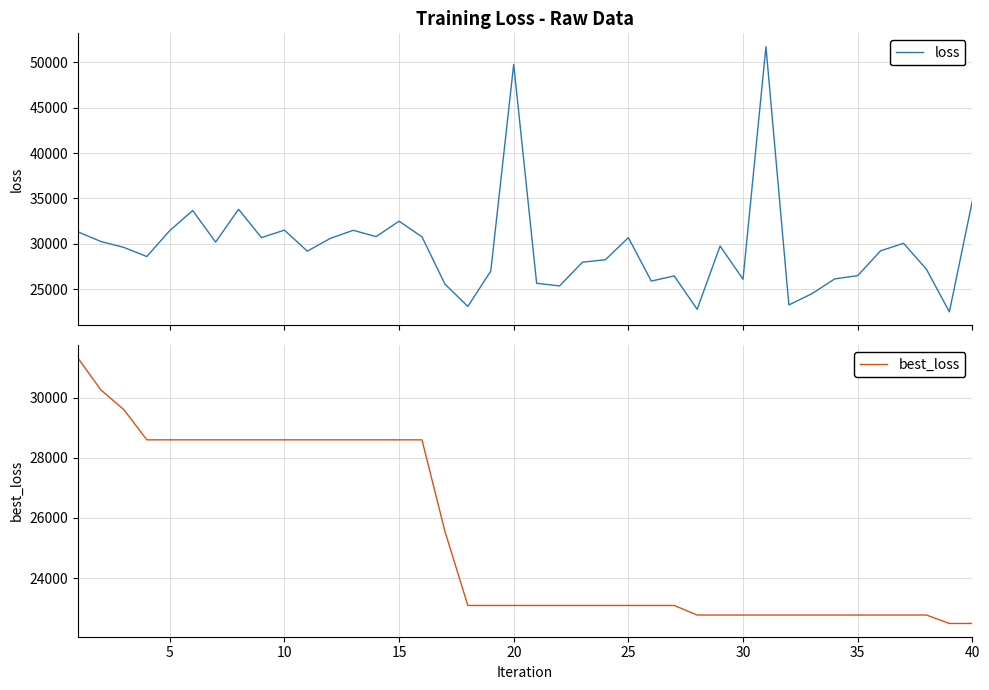

What is the highest value of the loss series?

51739.9